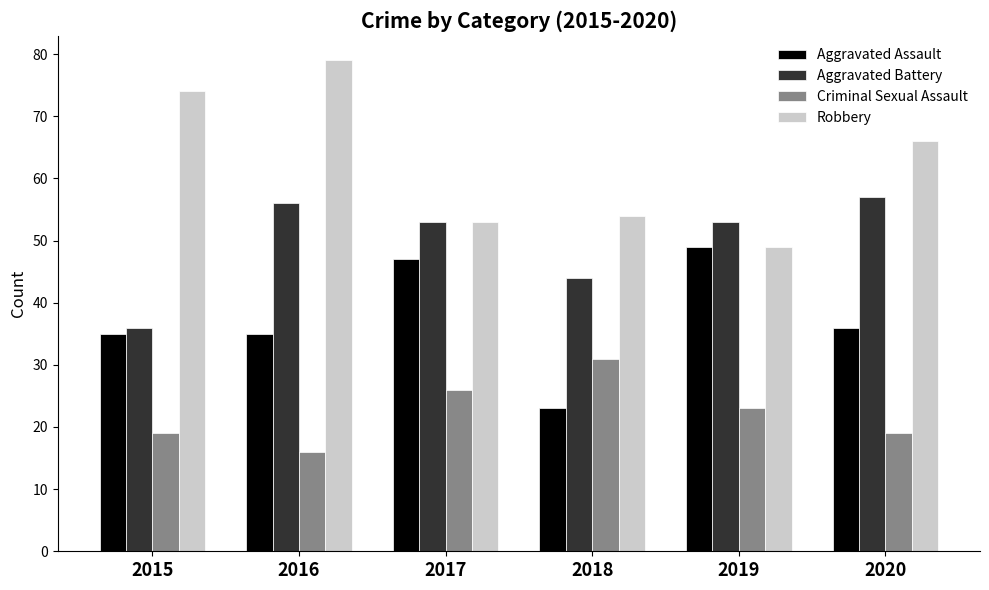

What is the difference between the maximum and second lowest values in the Aggravated Assault series?

14